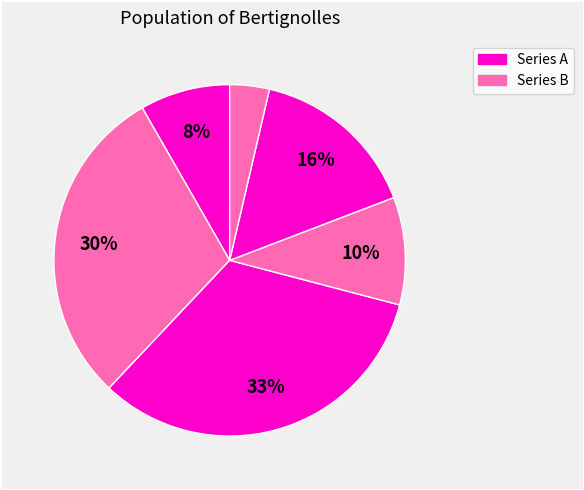

Count the number of slices in the pie.

6